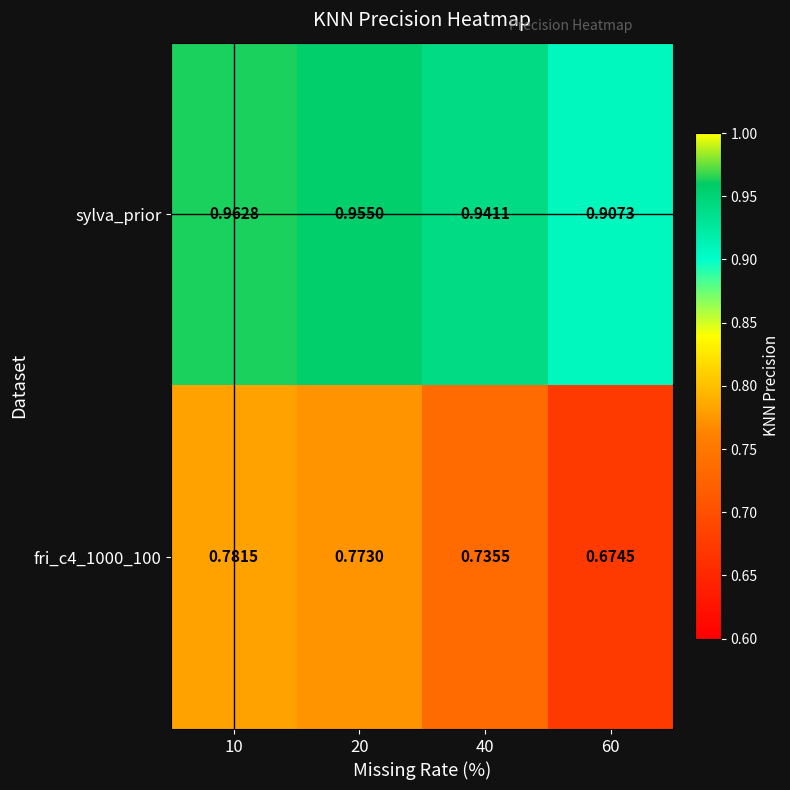

Is the value of sylva_prior at 40 greater than the value of fri_c4_1000_100 at 60?

Yes